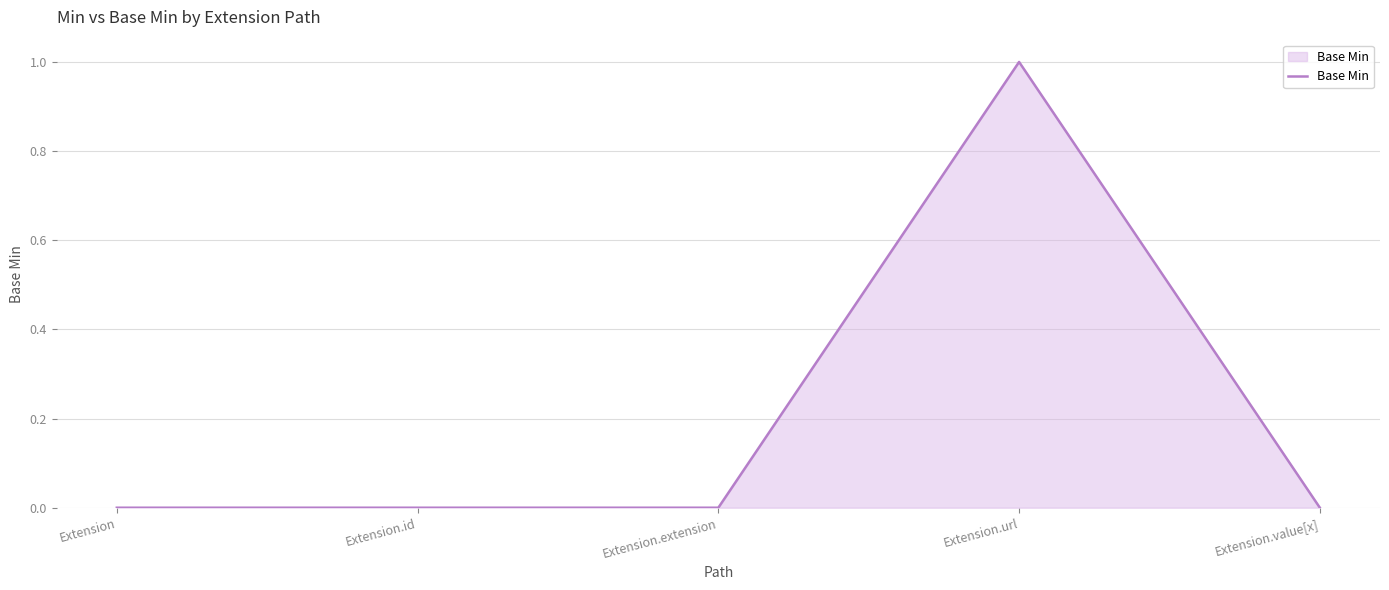

What is the greatest value displayed?

1